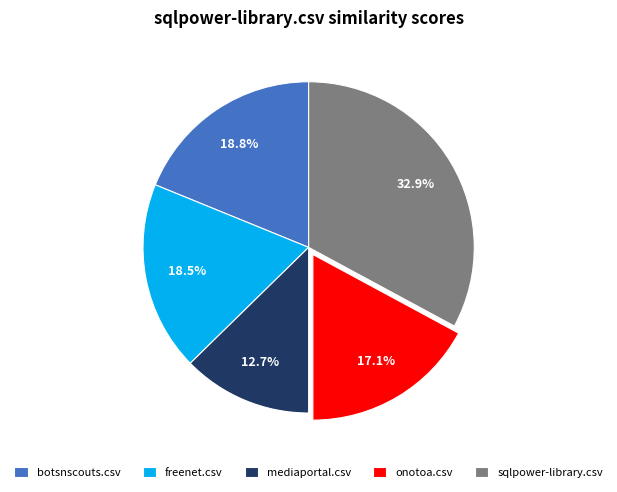

Is it true that botsnscouts.csv is 19% of the pie?

True